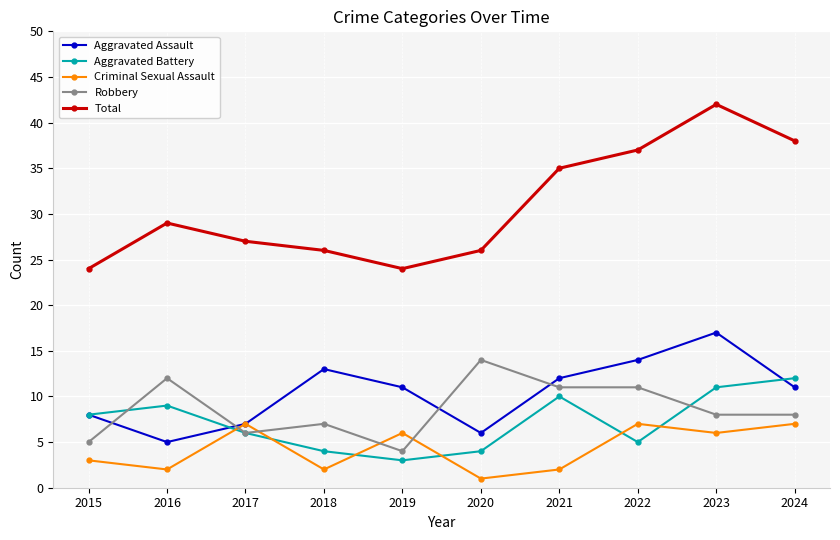

The Aggravated Assault series shows 7 at 2017. True or false?

True